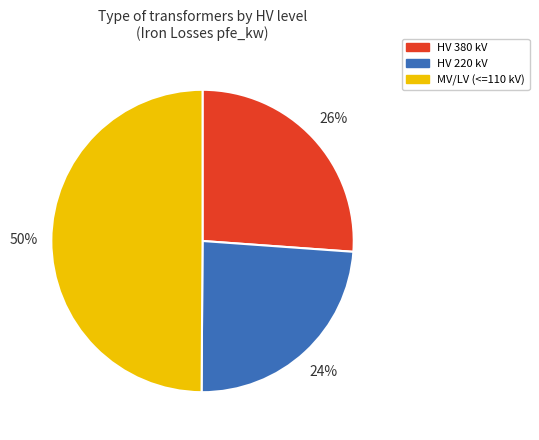

To the nearest percent, what is the average slice percentage?

33%